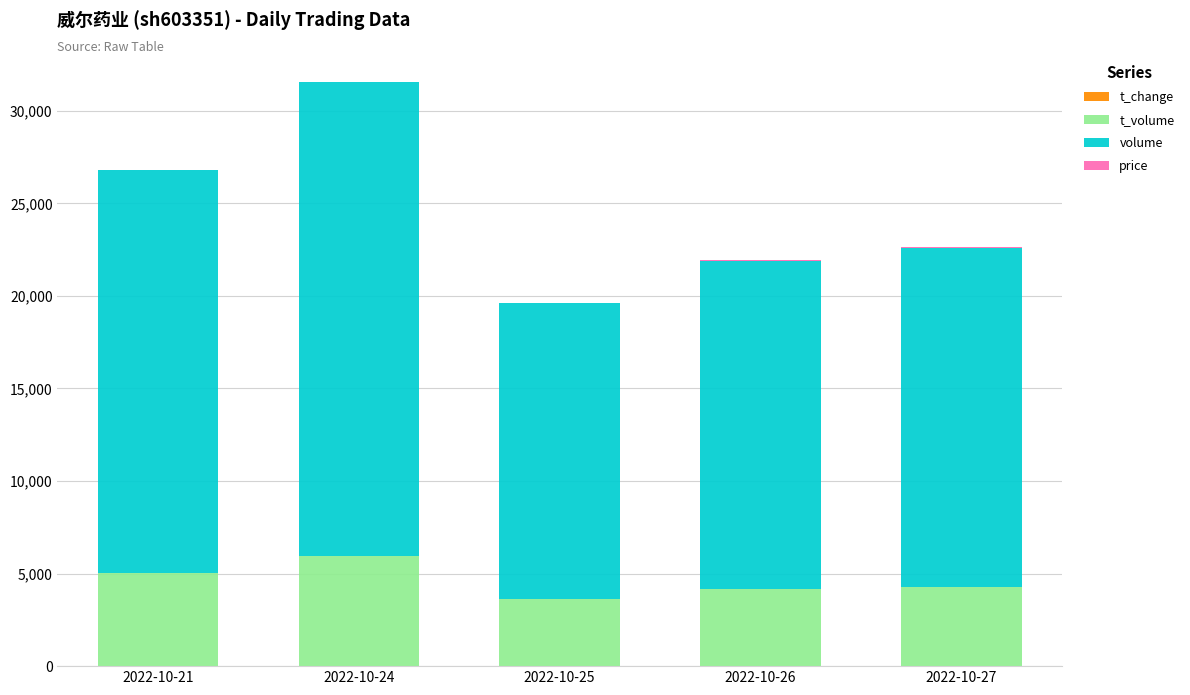

At which category is the sum across all series the highest?

2022-10-24